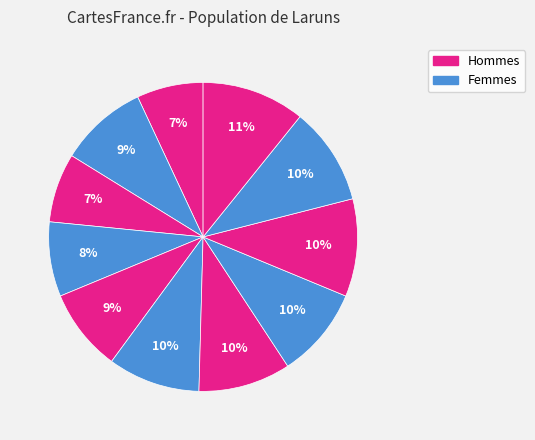

How many segments does this pie chart have?

11